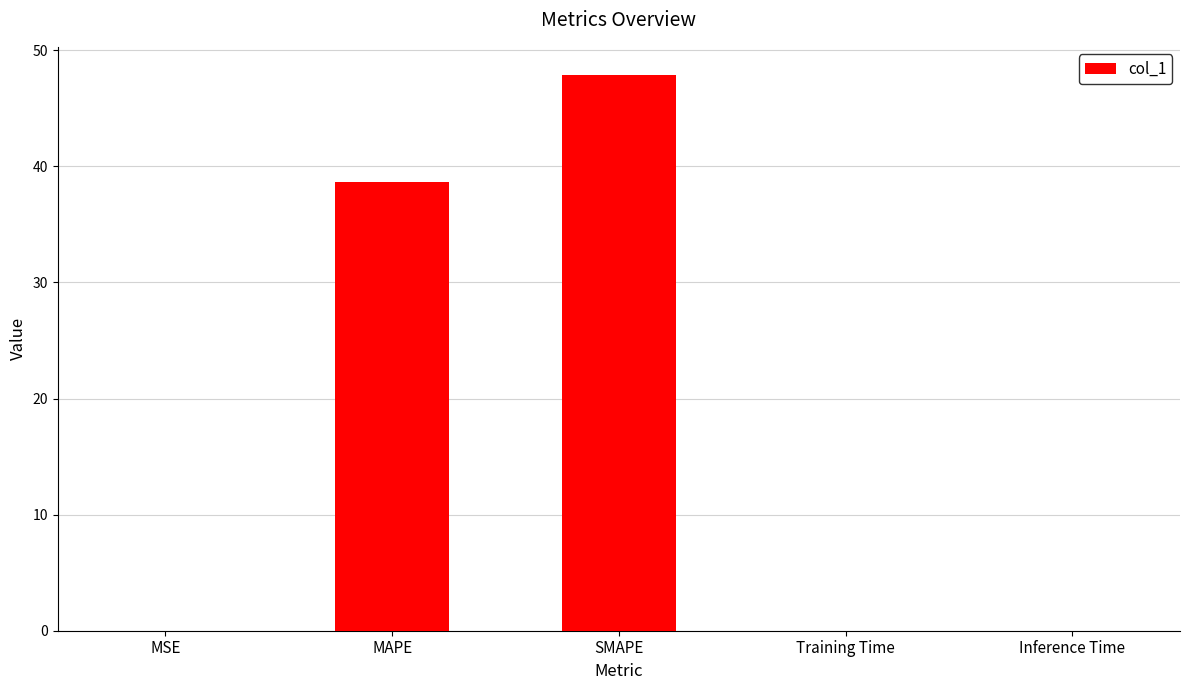

True or false: the data shows 0.0 at MSE.

True